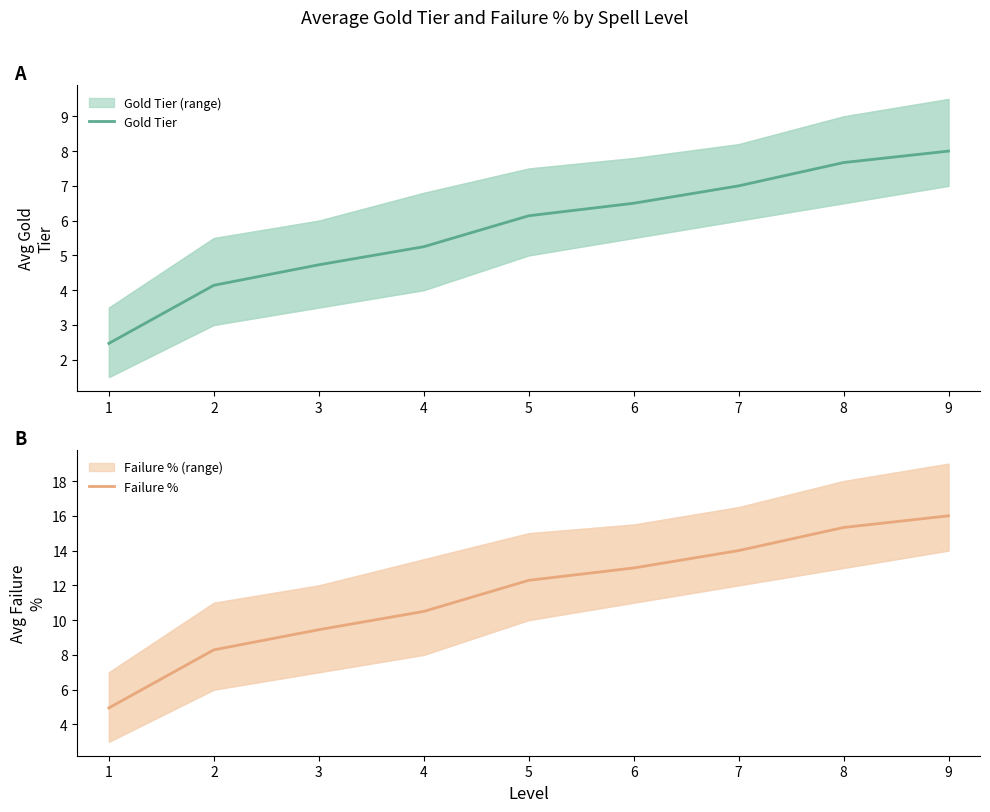

True or false: Failure % and Gold Tier cross at least once.

False